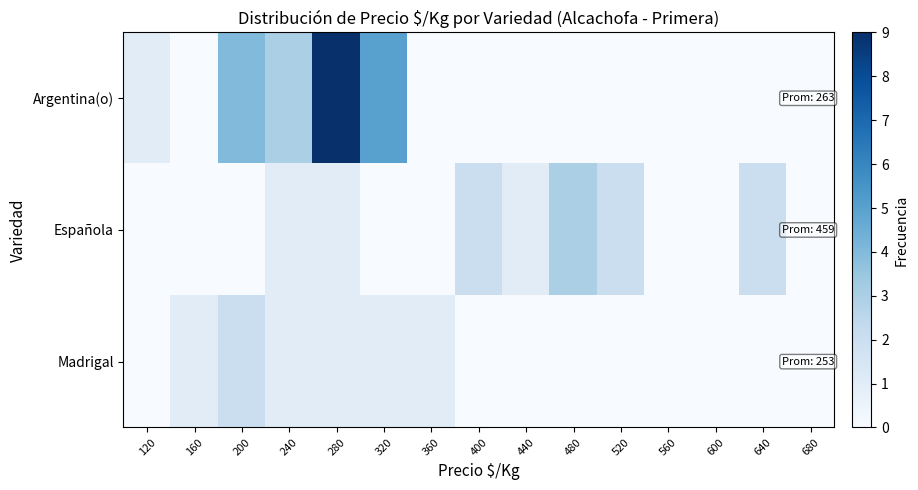

Rank the series by their maximum value, from lowest to highest.

Madrigal, Española, Argentina(o)